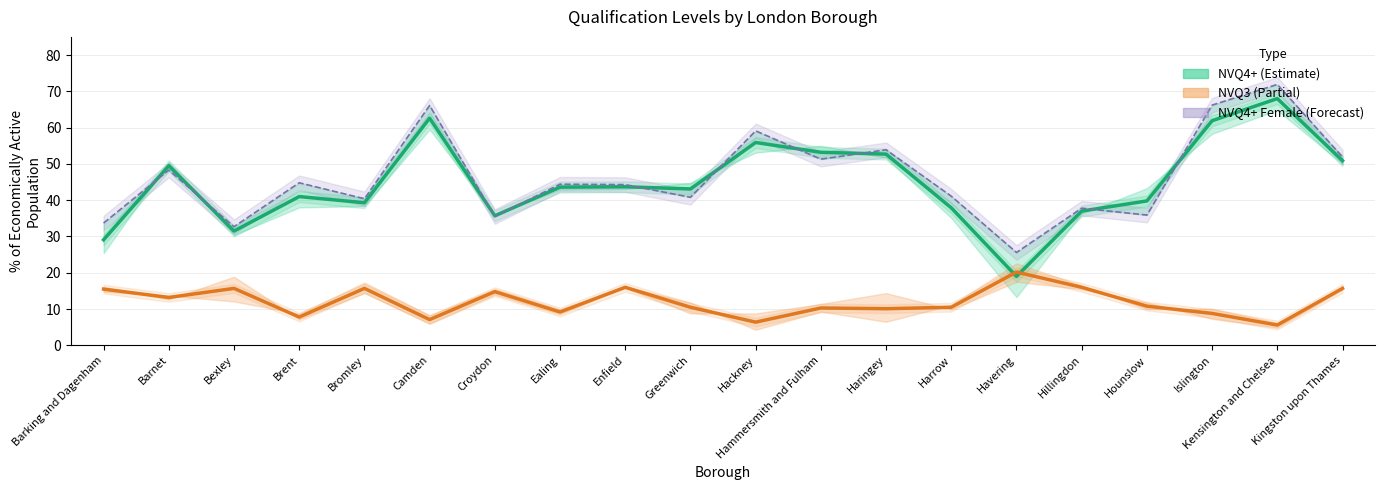

The value of NVQ3 Total % at Hammersmith and Fulham is 5.8. True or false?

False